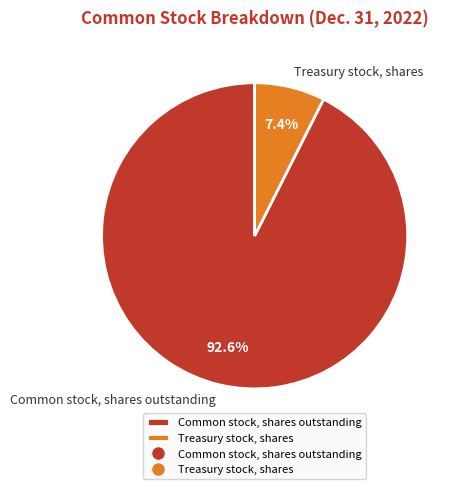

True or false: Common stock, shares outstanding accounts for 93% of the total.

True